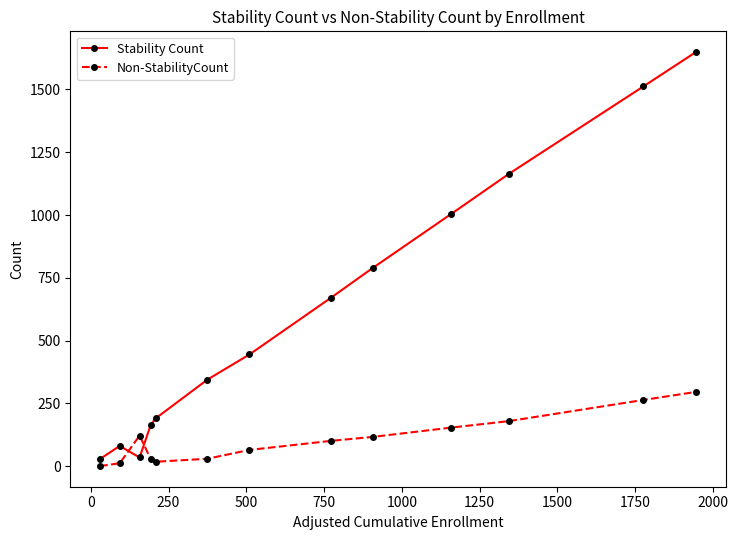

Which series ends up on top after the final intersection of Stability Count and Non-StabilityCount?

Stability Count